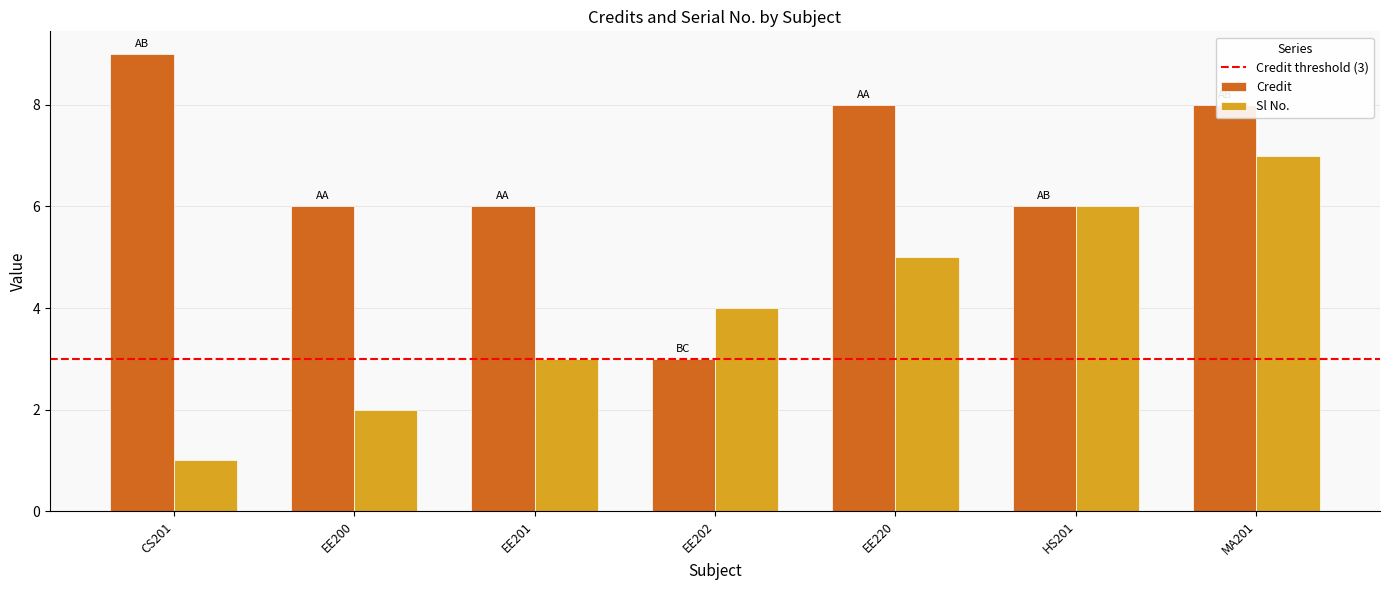

What is the sum of the Sl No. values at MA201 and EE200?

9